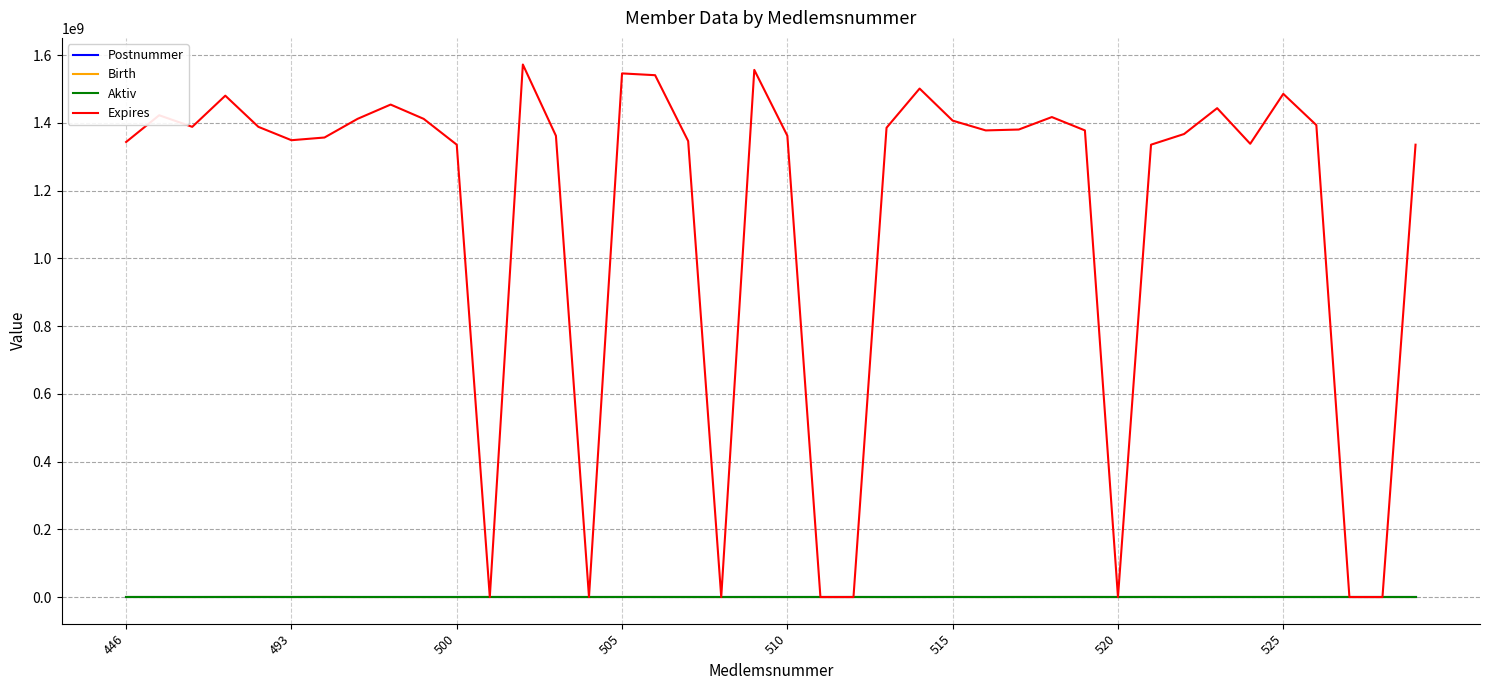

How many lines are shown in the chart?

4